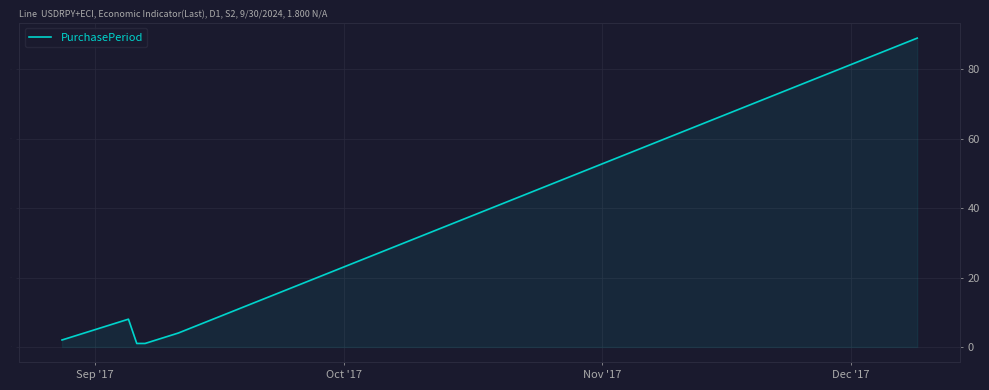

What is the average value?

18